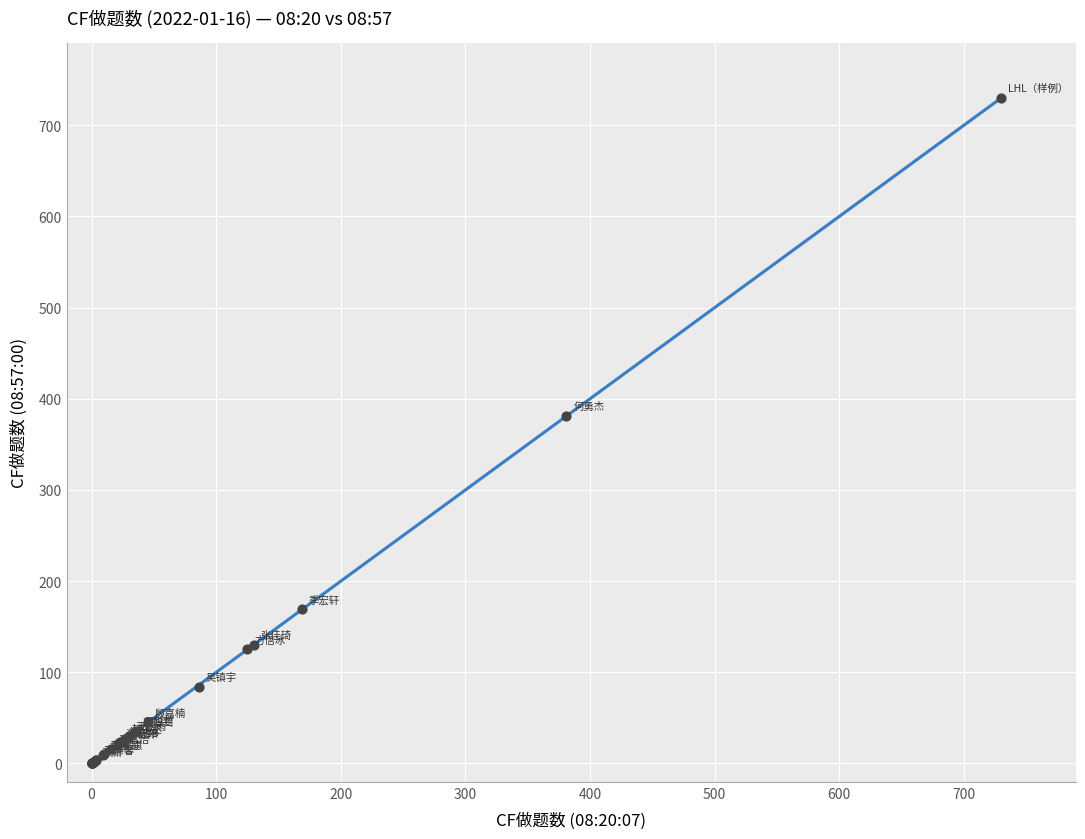

What Y value in the scatter plot is closest to 365?

381